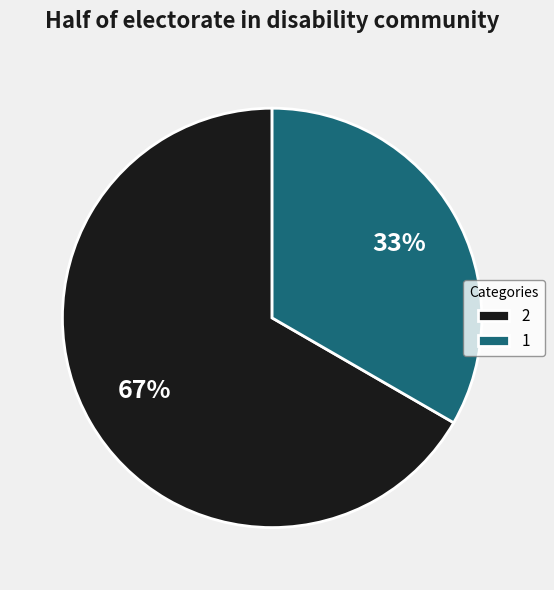

To the nearest percent, what is the combined percentage of 1 and 2?

100%